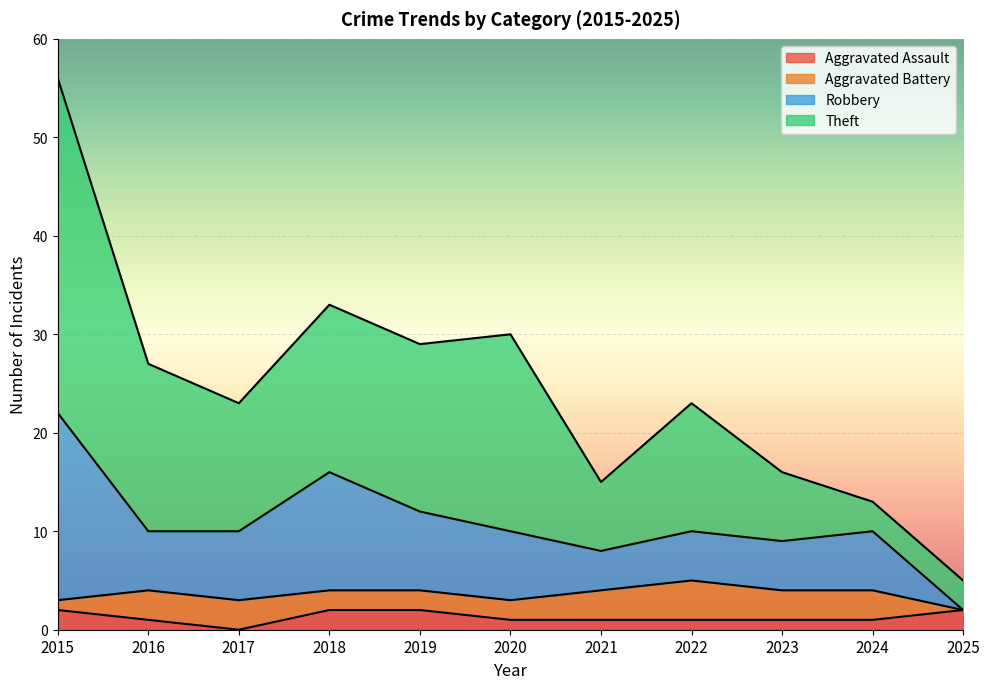

Count the number of categories in the chart.

11